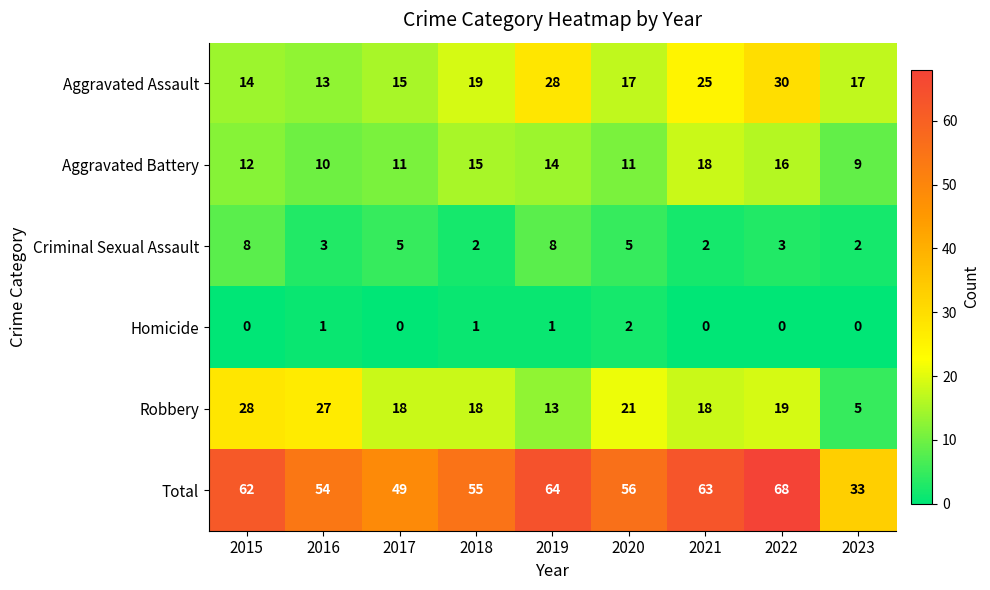

Rank the series by their maximum value, from highest to lowest.

Total, Aggravated Assault, Robbery, Aggravated Battery, Criminal Sexual Assault, Homicide